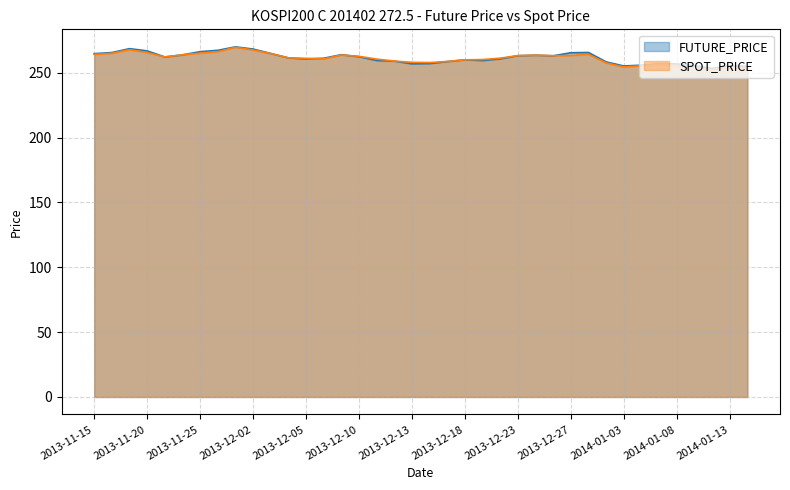

Count the number of data series in this chart.

2